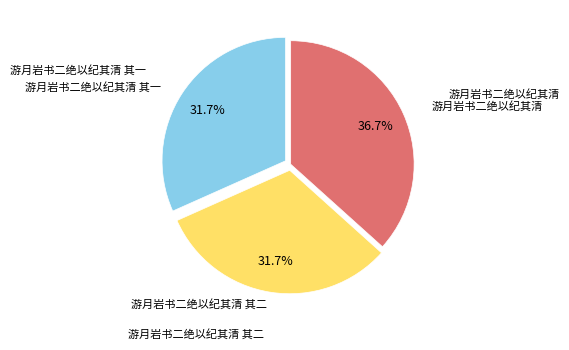

Does any single category account for the majority?

No